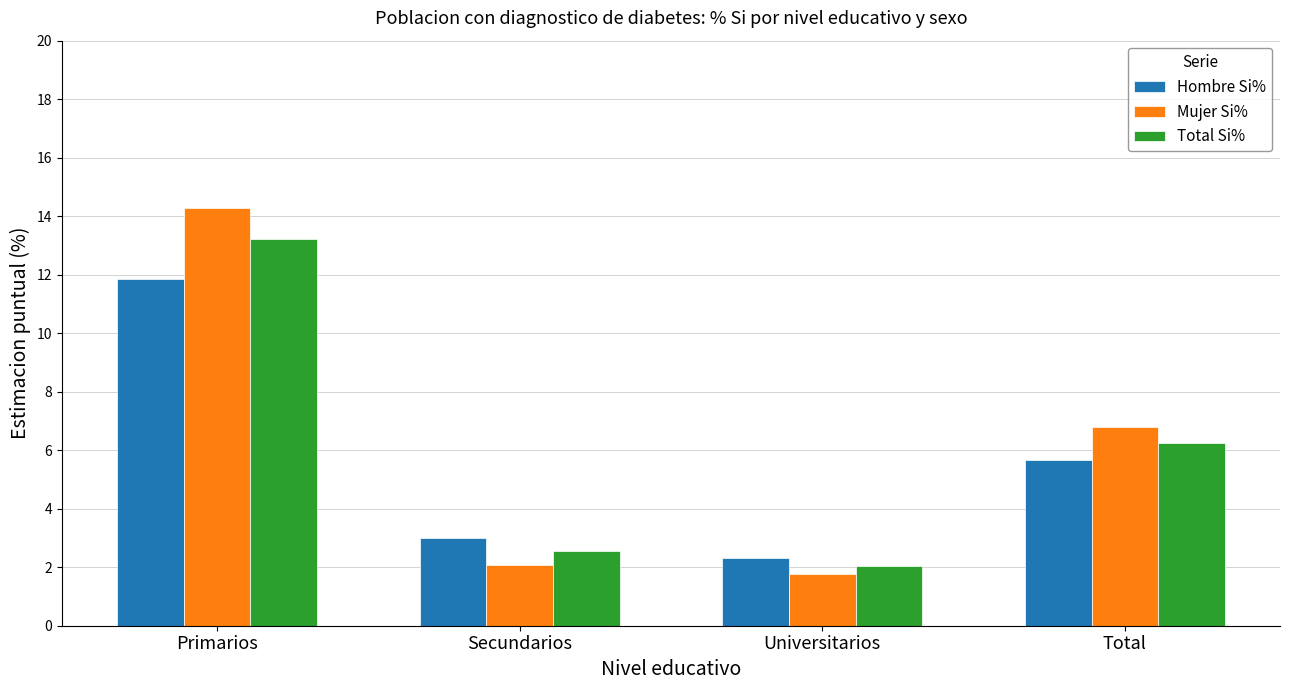

Between Primarios and Secundarios, which series saw the biggest shift?

Mujer Si%